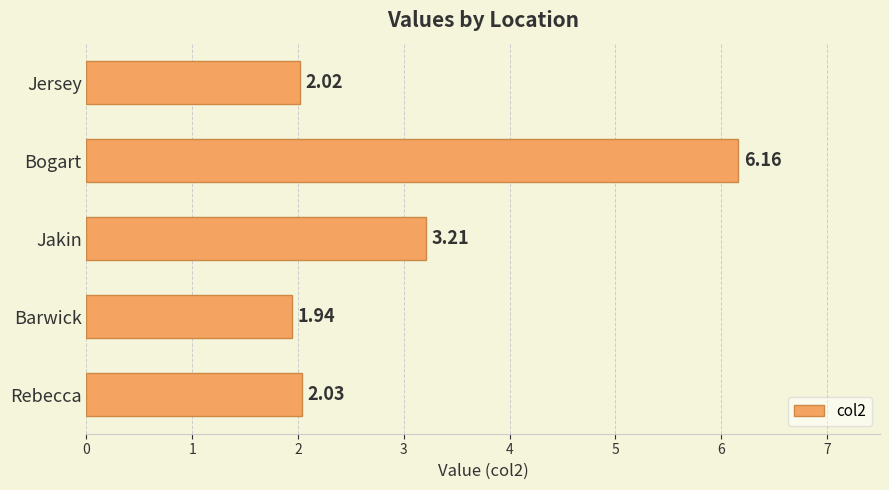

What is the sum of all values?

15.4